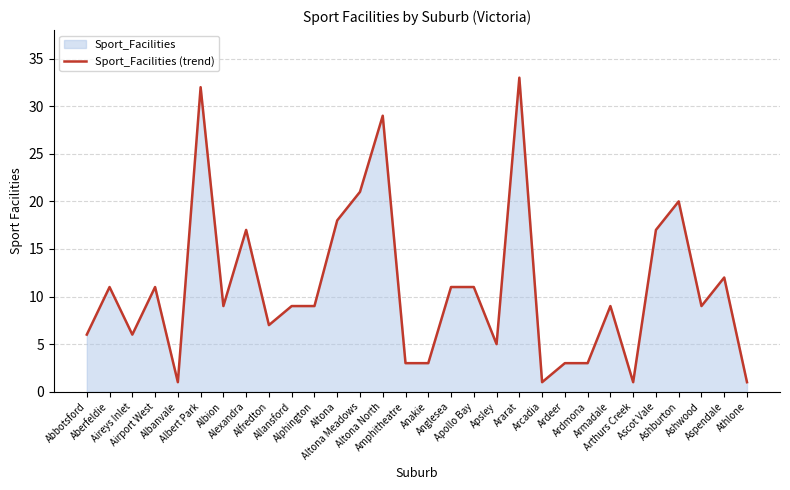

What is the change in value from Alexandra to Altona Meadows?

+4